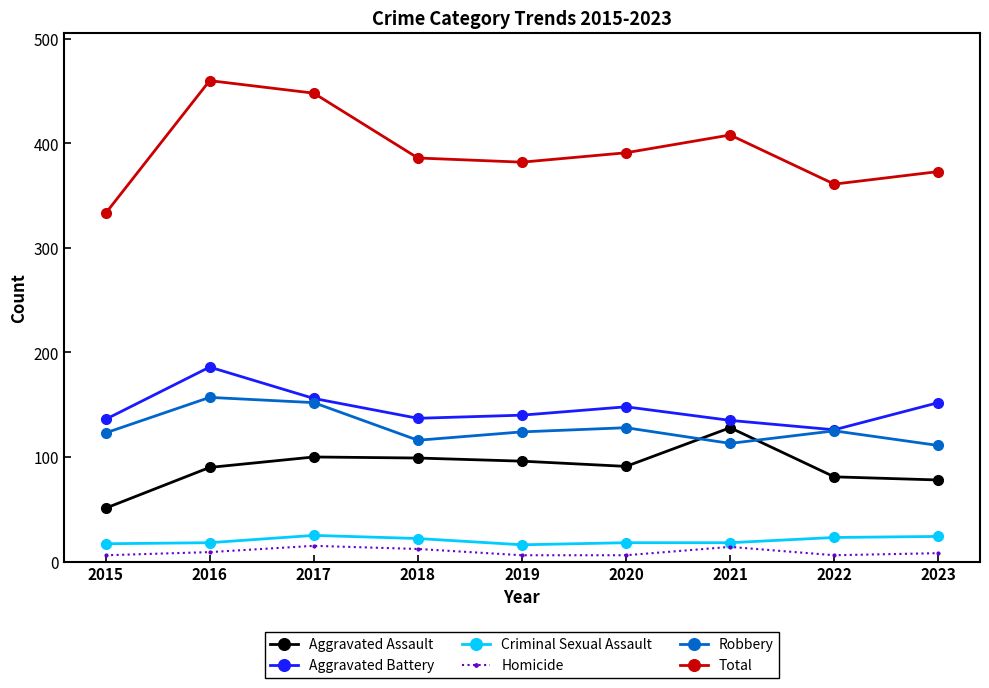

What is the sum of all Criminal Sexual Assault values?

181